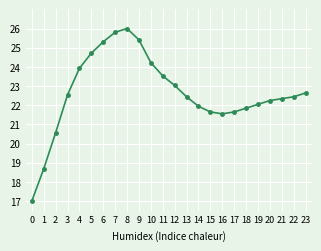

How many lines are shown in the chart?

1